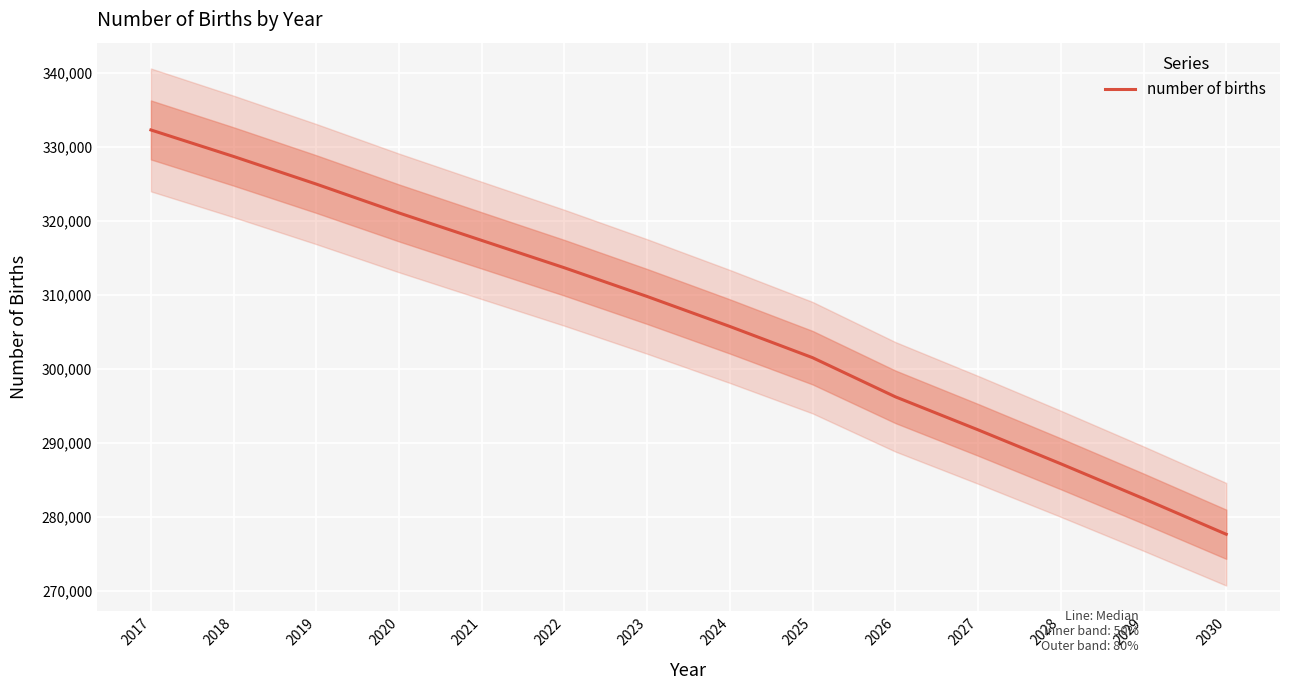

How many lines are shown in the chart?

1